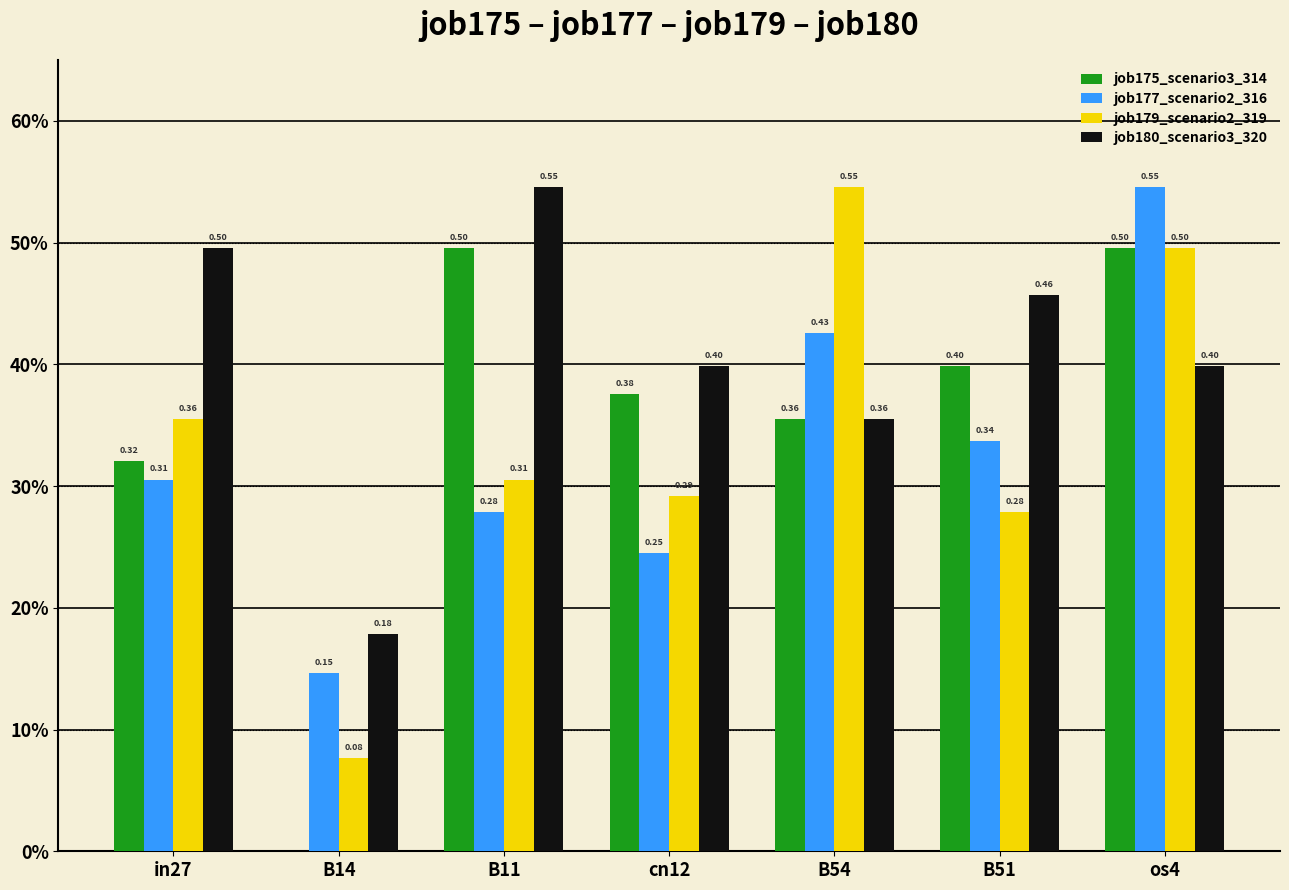

Does the chart contain stacked bars?

No